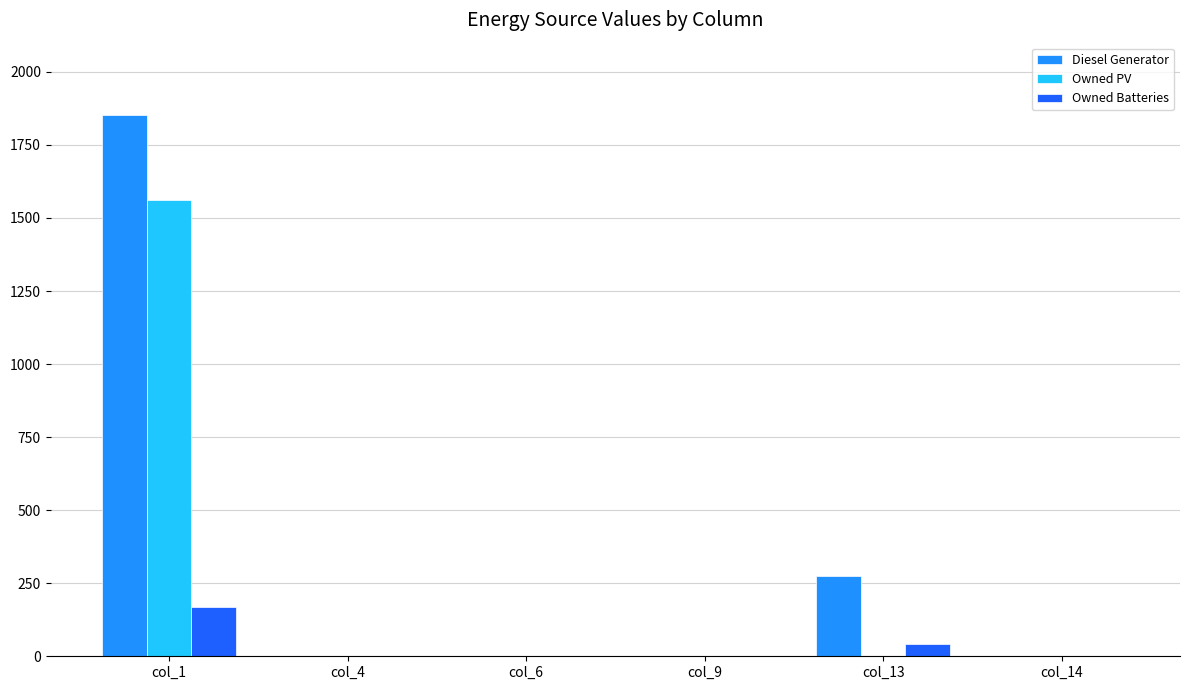

Which series changed the most between col_13 and col_14?

Diesel Generator